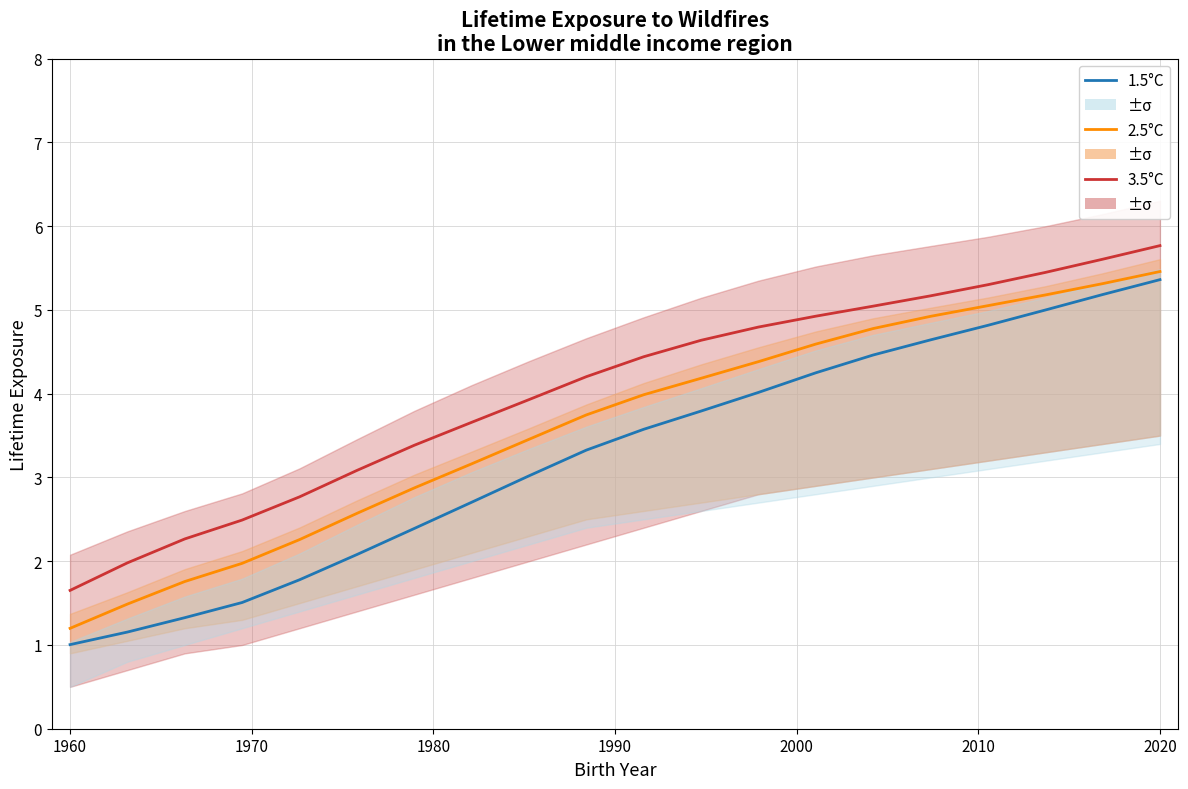

True or false: 3.5°C has more than 0 points higher than both neighbors.

False